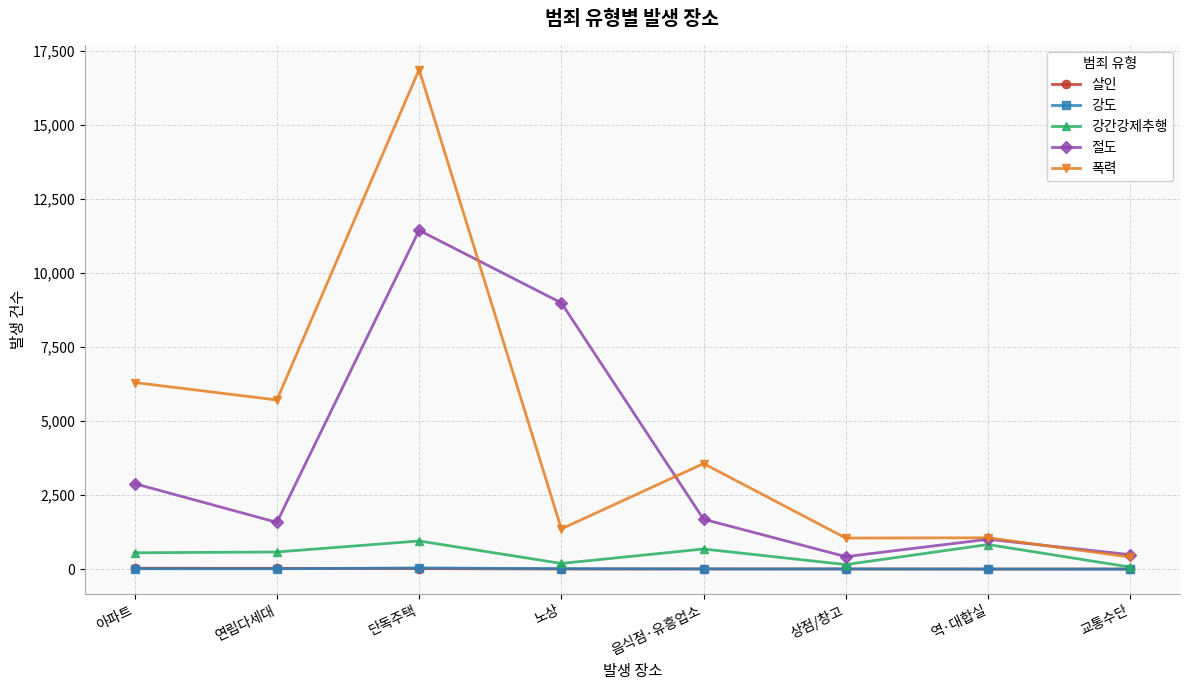

Which series has the largest total across all categories?

폭력